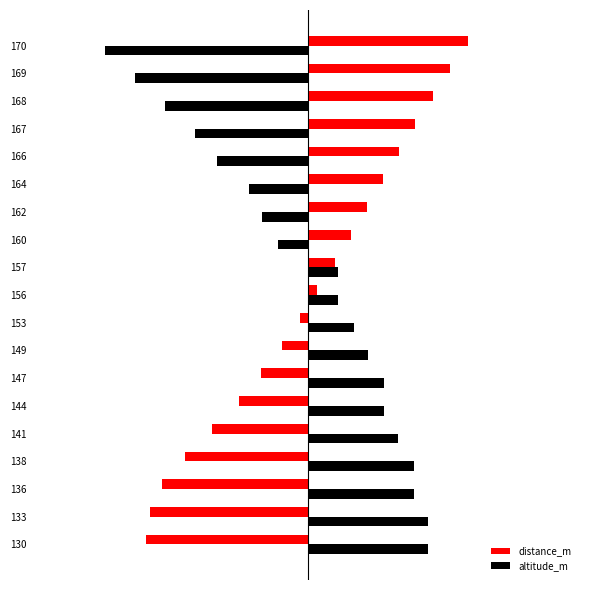

Where does the distance_m series first go above 2?

156